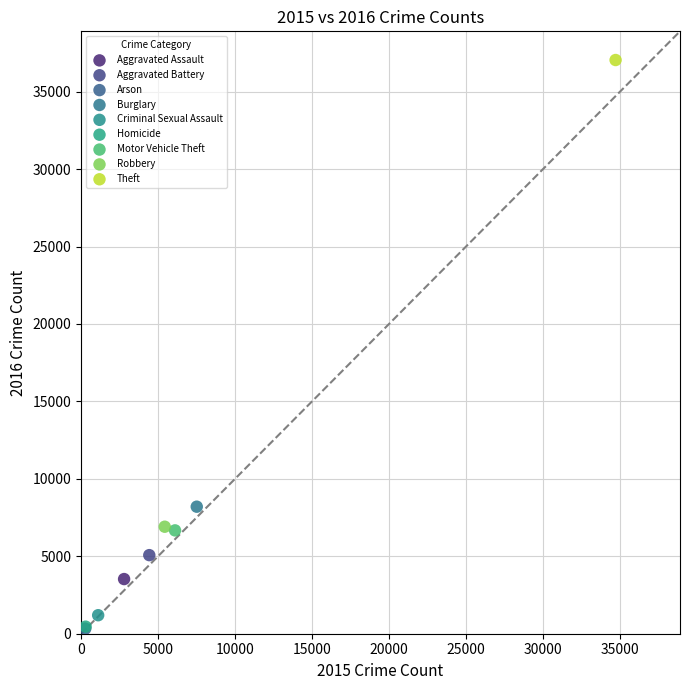

What are all the series names shown in the legend?

Aggravated Assault, Aggravated Battery, Arson, Burglary, Criminal Sexual Assault, Homicide, Motor Vehicle Theft, Robbery, Theft